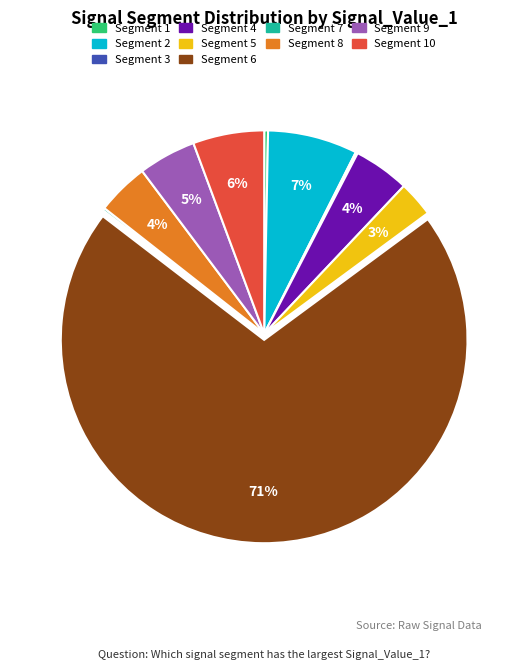

Does any single category account for the majority?

Yes